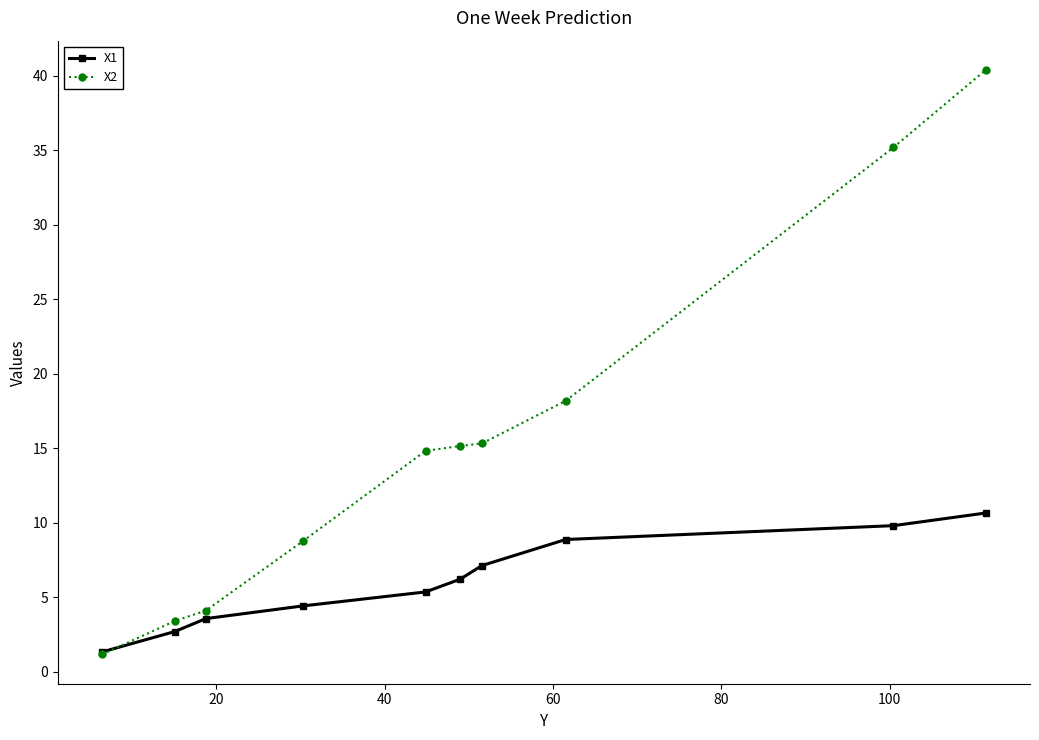

What is the maximum value shown in the chart?

40.4